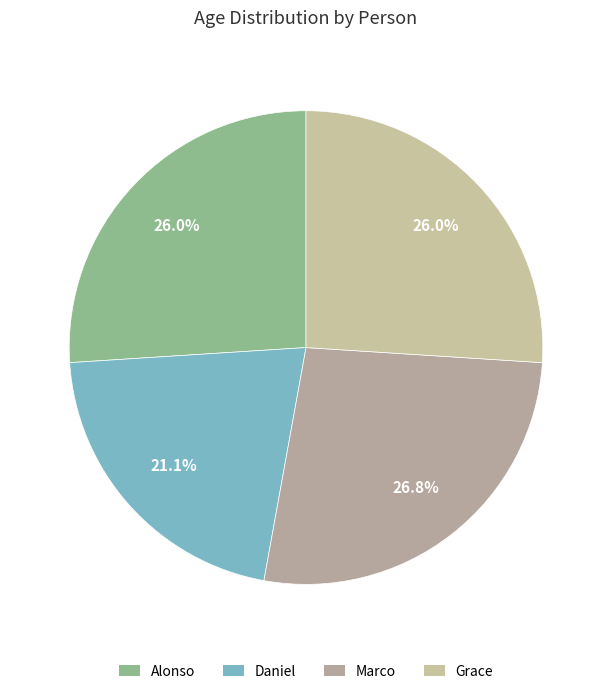

Count the number of slices in the pie.

4